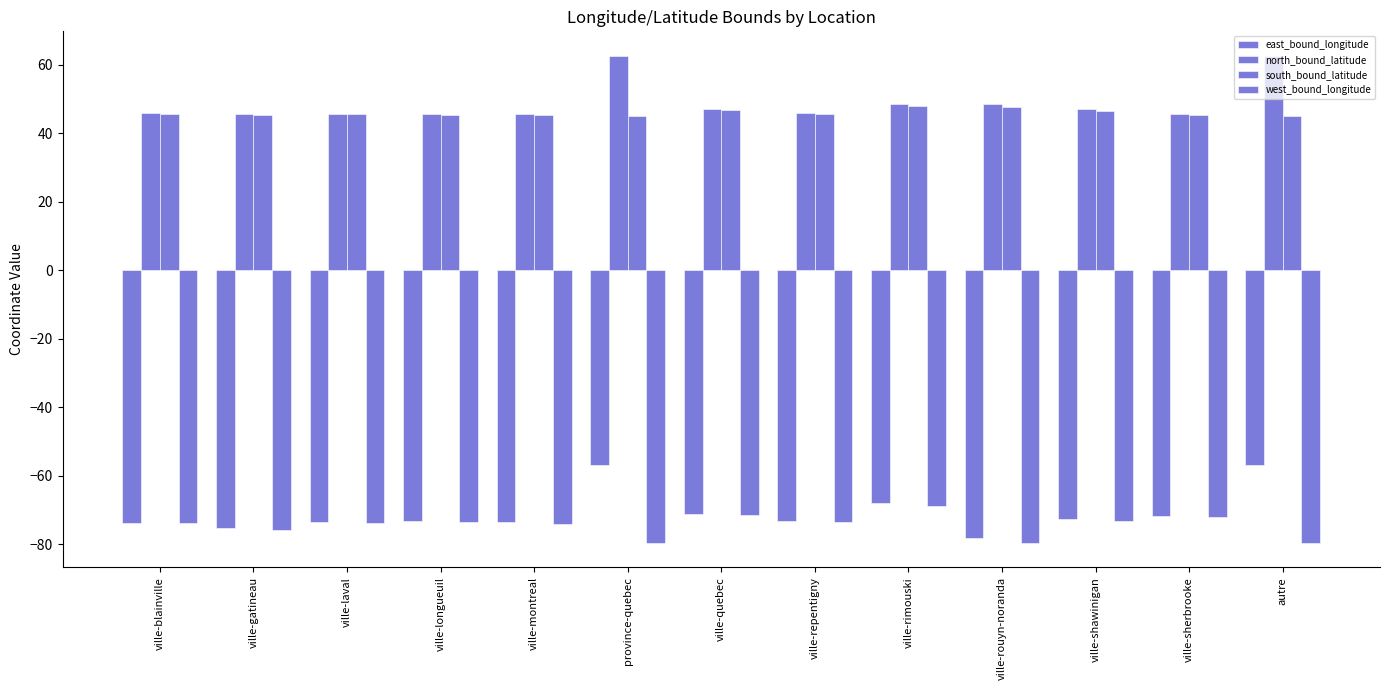

Are the bars grouped side by side (vs. stacked)?

Yes